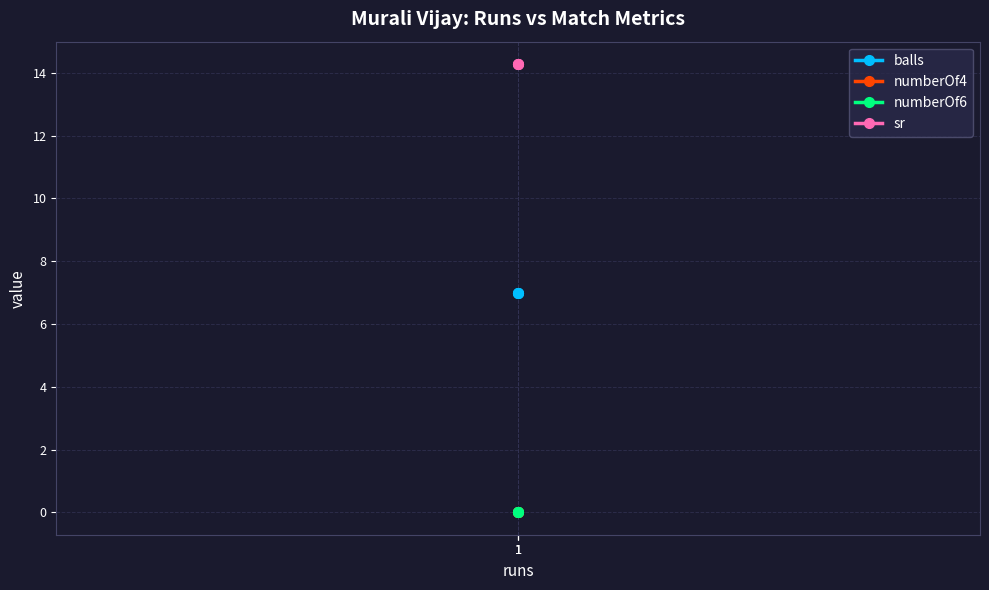

Which category has the highest value in the numberOf6 series?

1